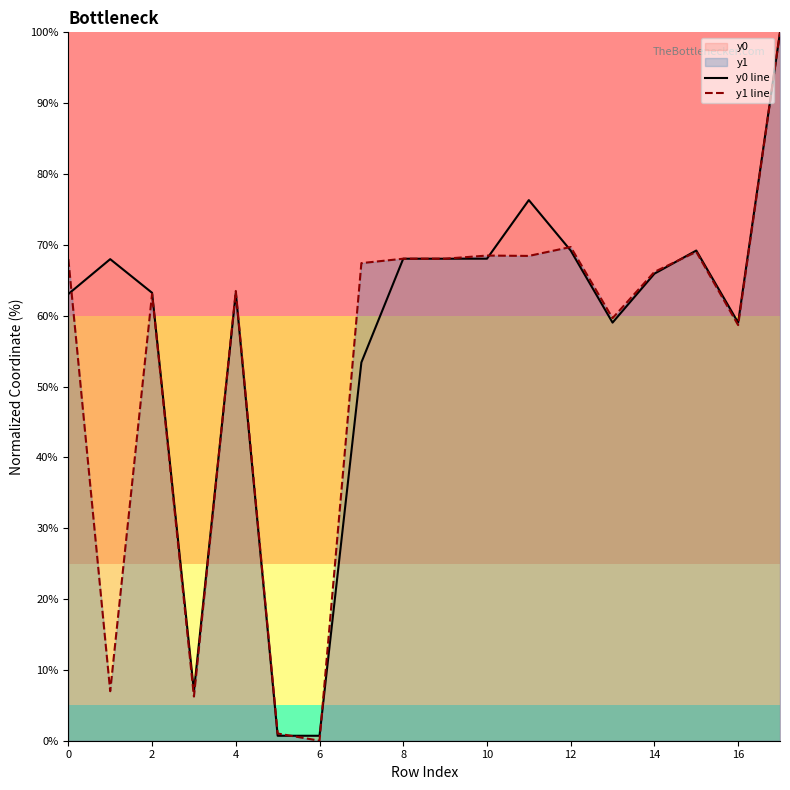

Which series has the largest total across all categories?

y0 line